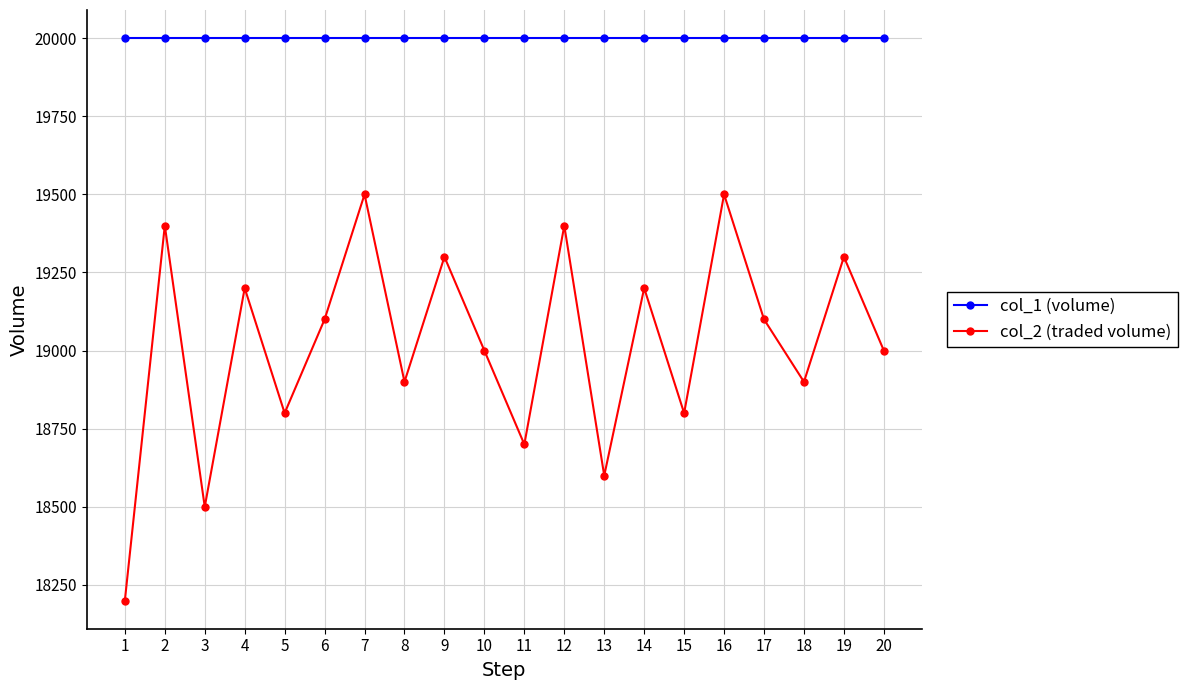

At how many categories does at least one series exceed 19268?

20